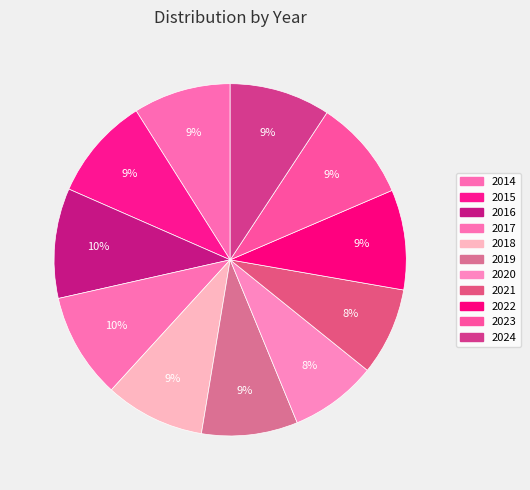

True or false: 2019 accounts for 19% of the total.

False